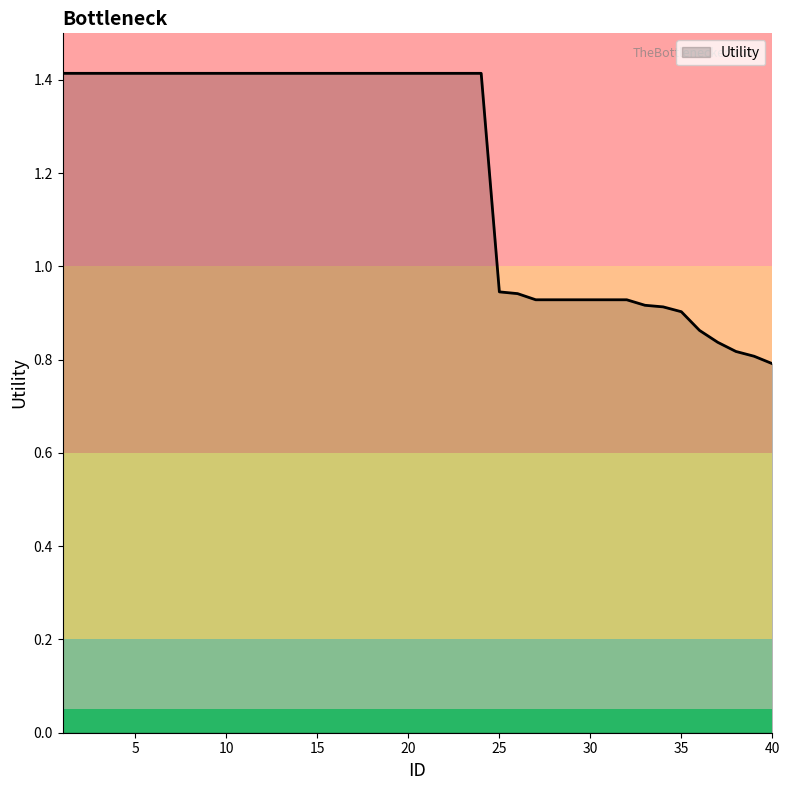

What is the difference between the maximum and minimum values?

0.6